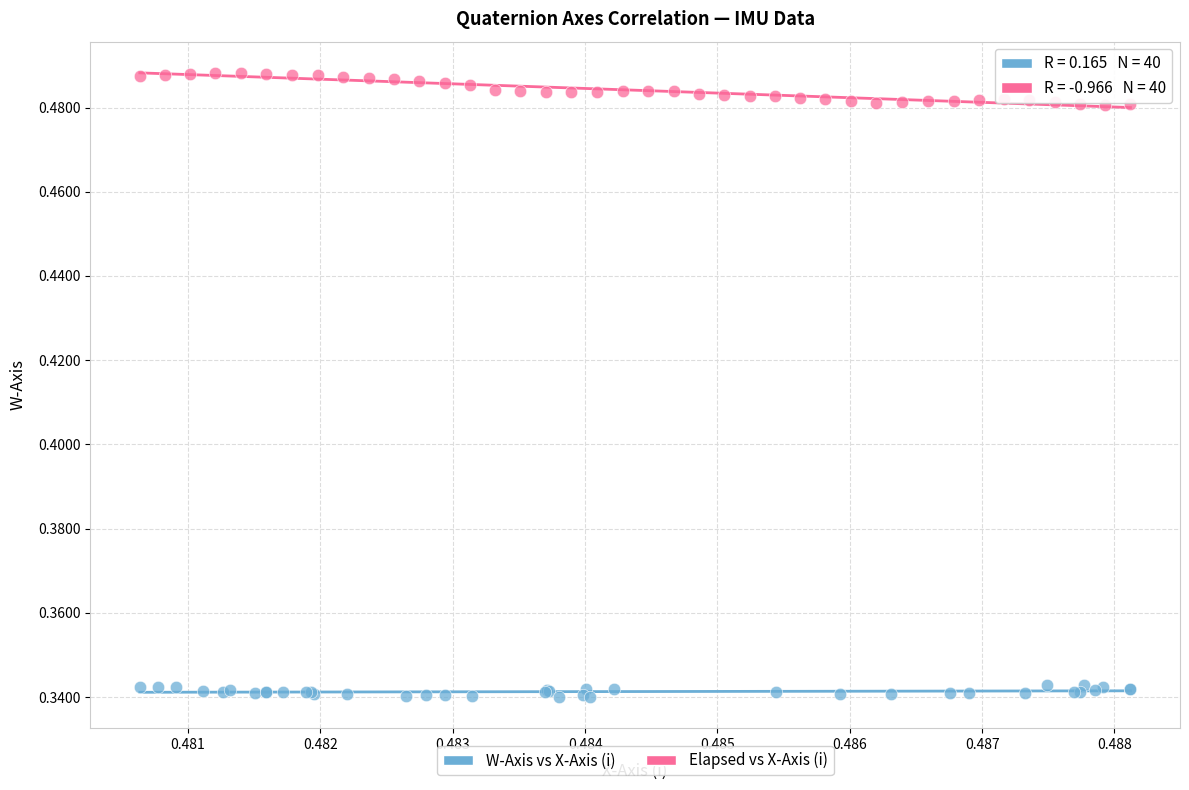

Which series reaches the minimum Y coordinate?

W-Axis vs X-Axis (i)